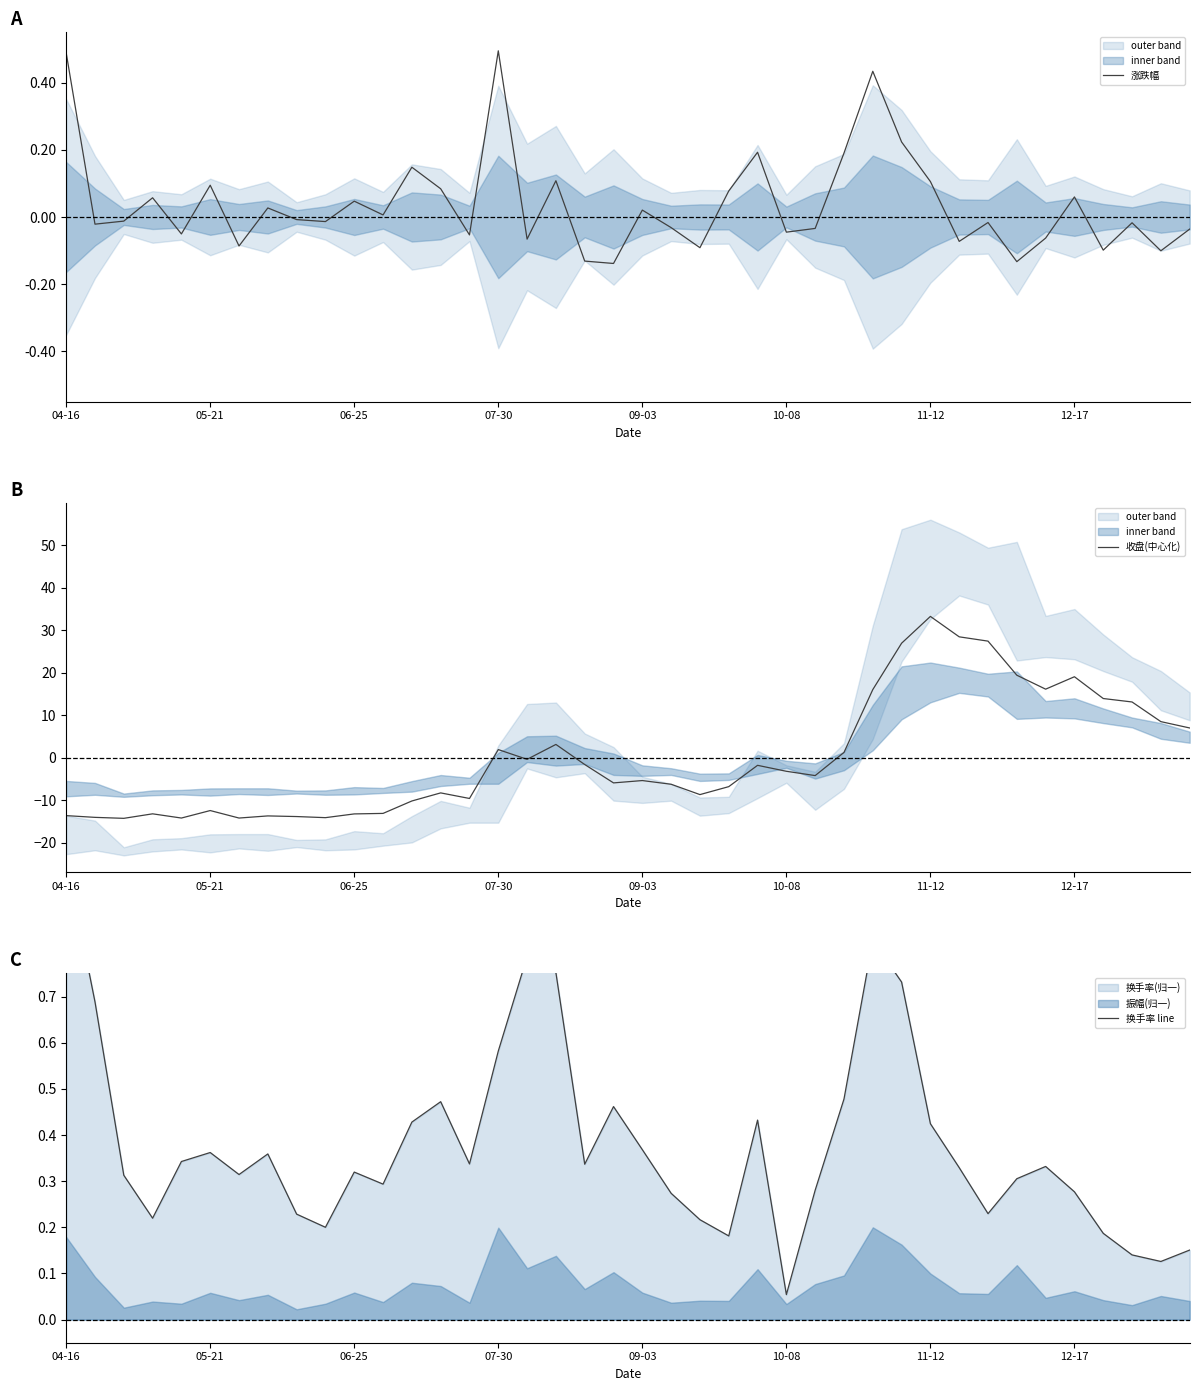

What is the maximum value for 涨跌幅?

0.5